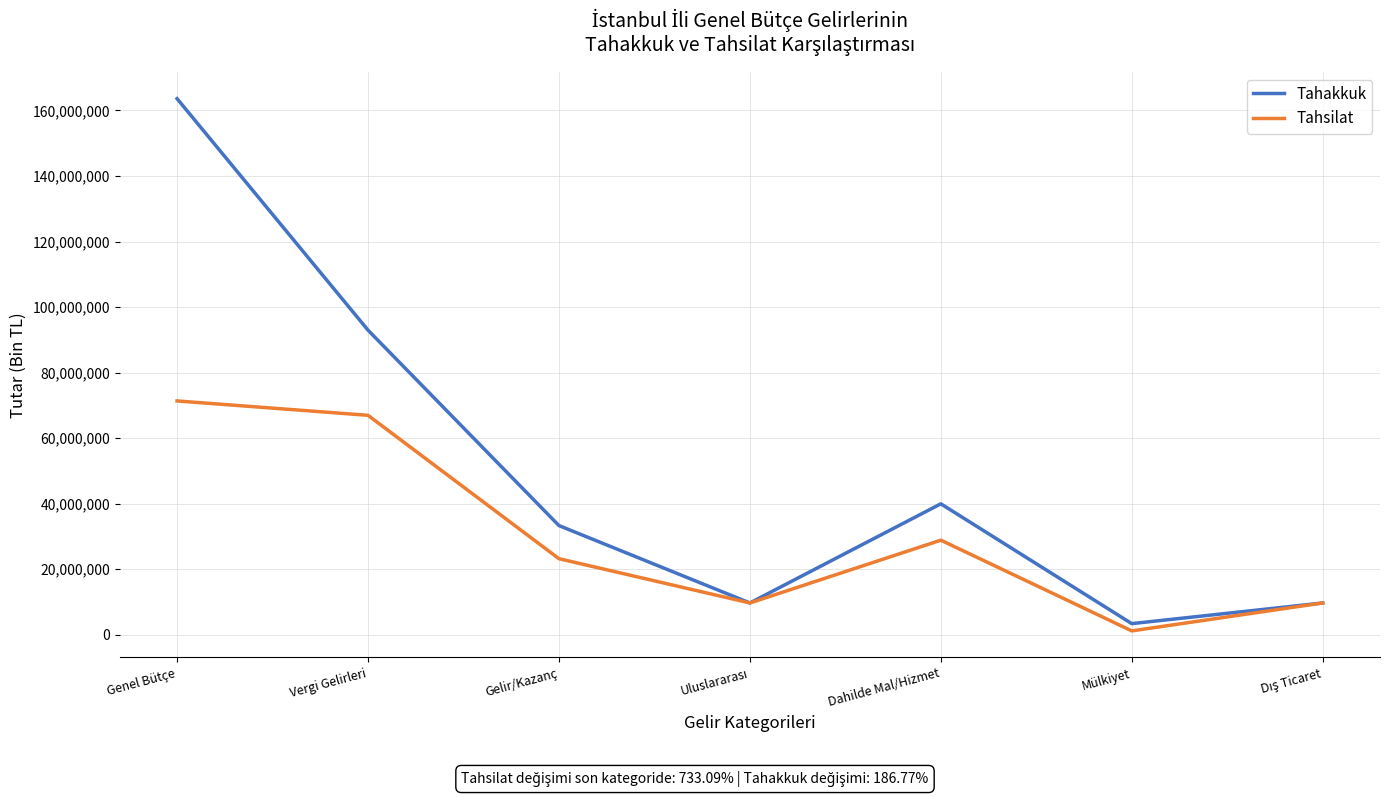

What is the difference between the second highest and minimum values in the Tahsilat series?

65795055